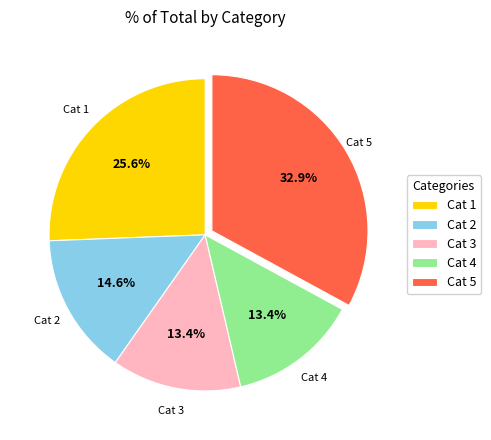

Is there any slice that represents more than half of the pie?

No